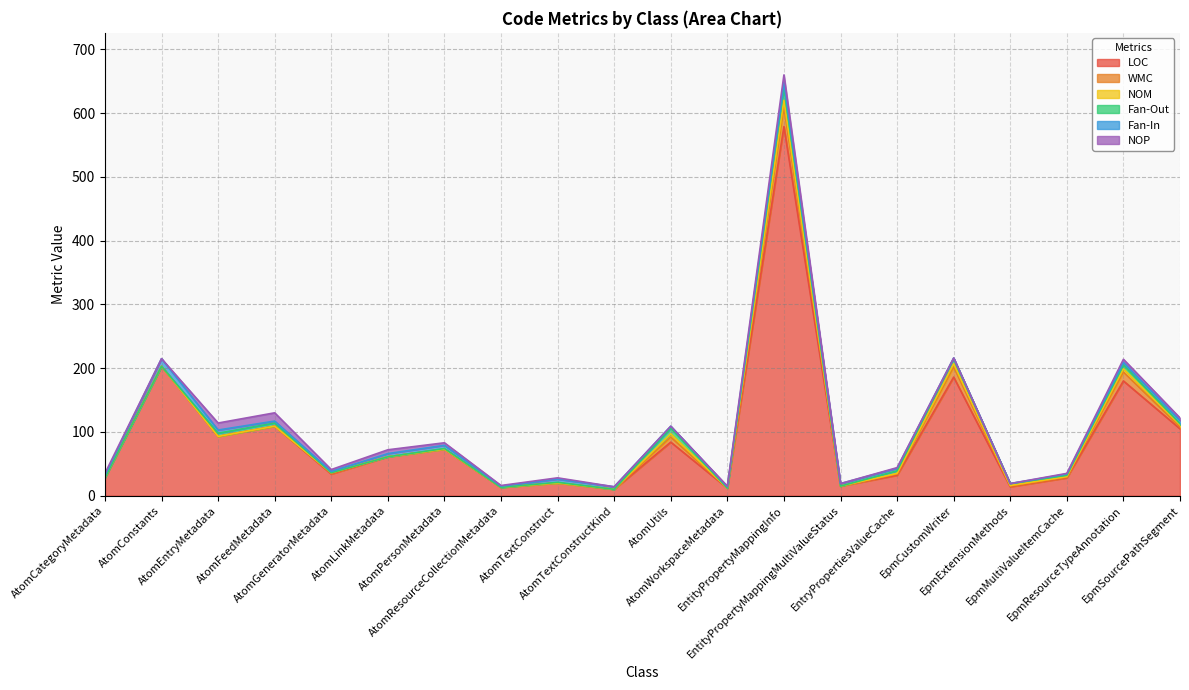

At which category does the chart reach its peak across all series?

EntityPropertyMappingInfo